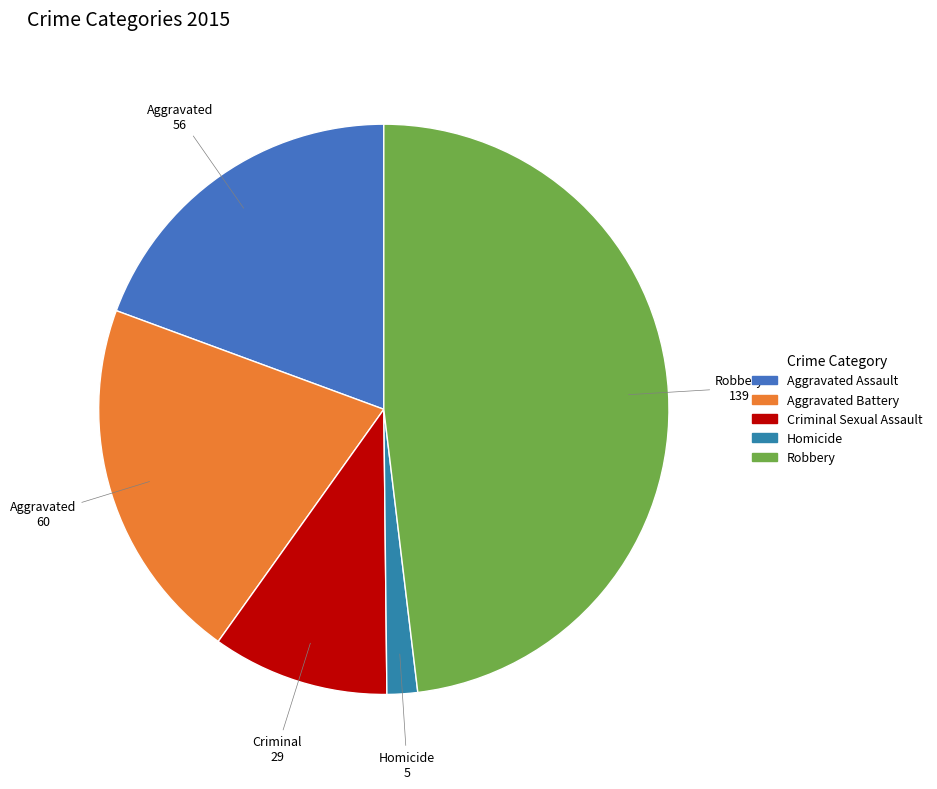

Is it true that Homicide is 13% of the pie?

False